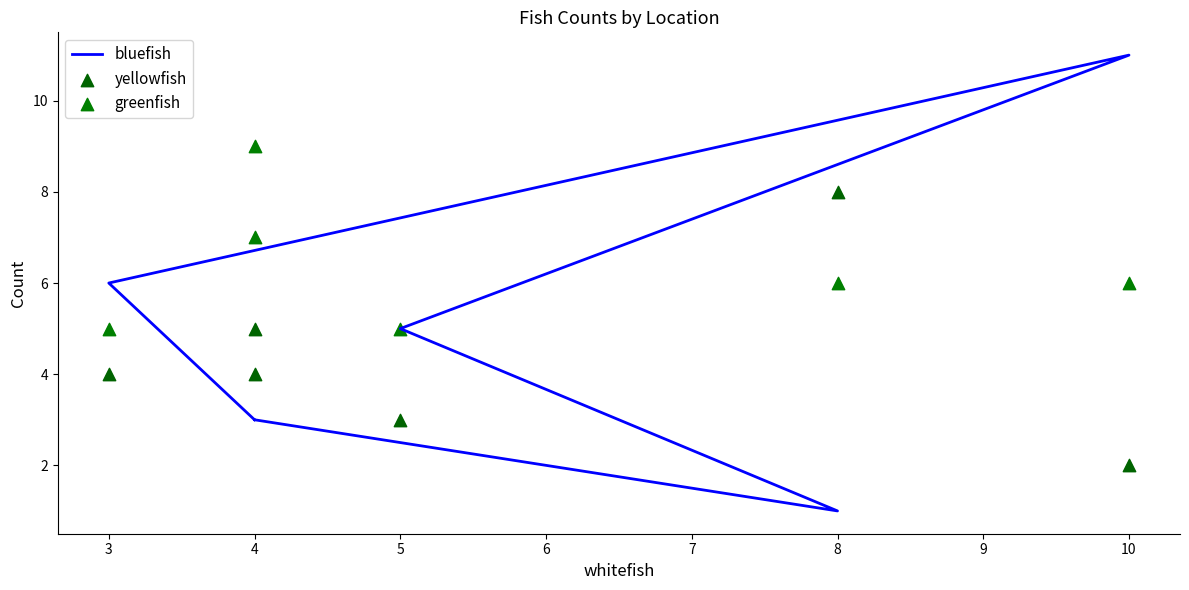

At which category is the sum across all series the highest?

10